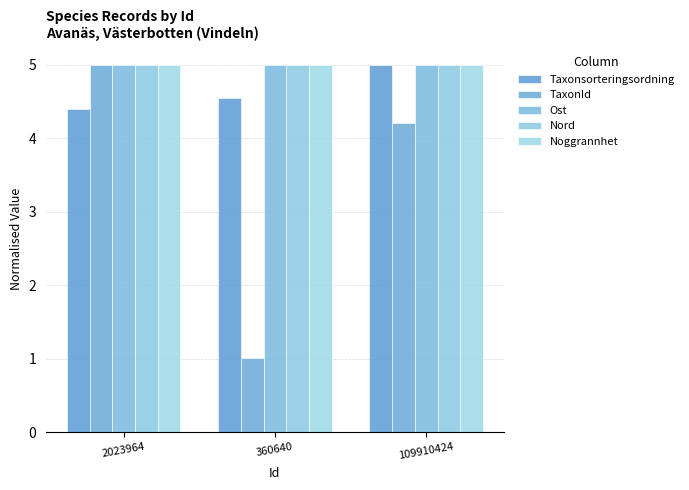

What is the average value of the Nord series?

5.0